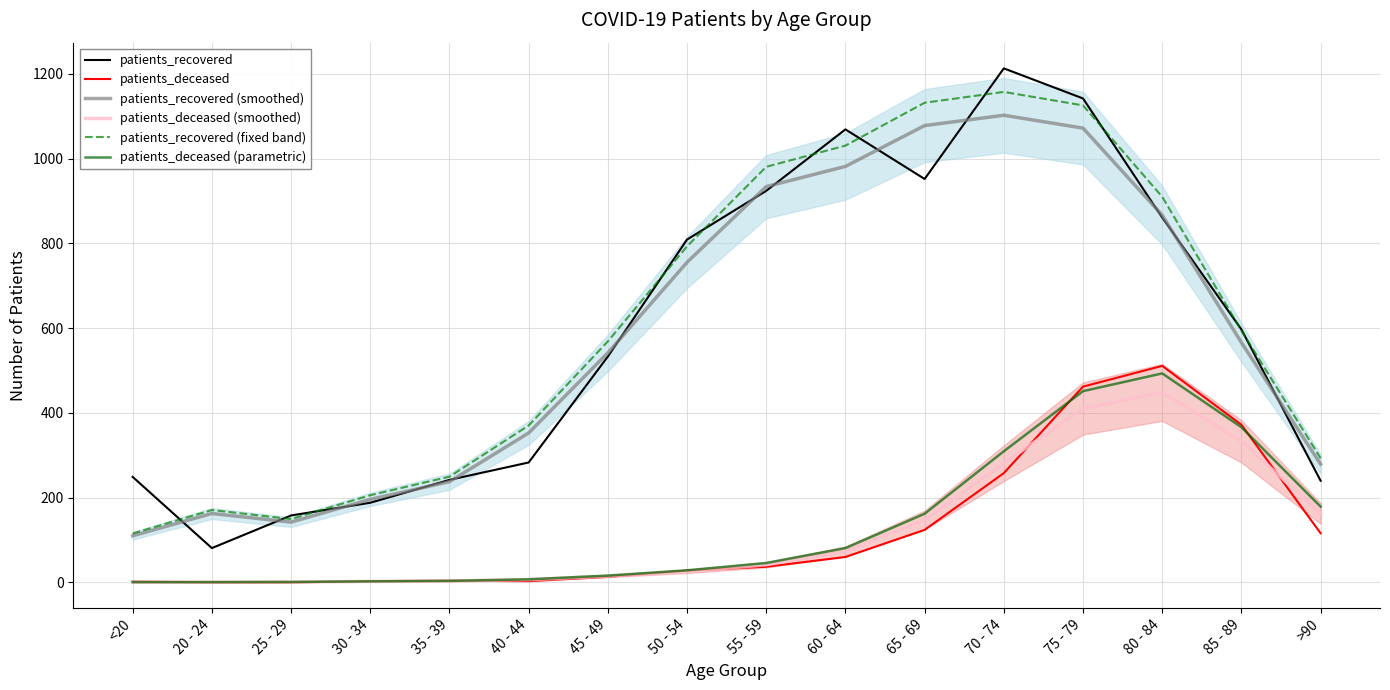

What is the greatest value displayed?

1213.0